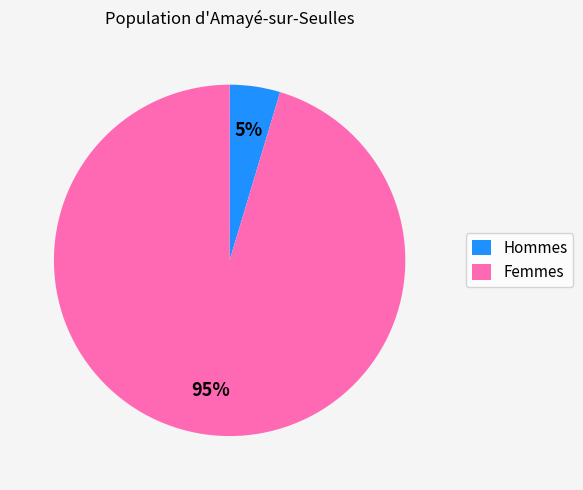

Is it true that Femmes is 95% of the pie?

True